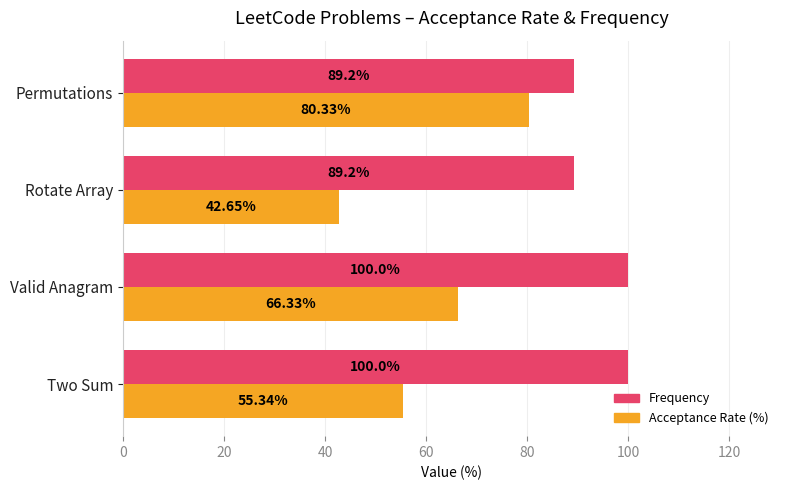

What is the difference between the maximum and second lowest values in the Frequency series?

10.8